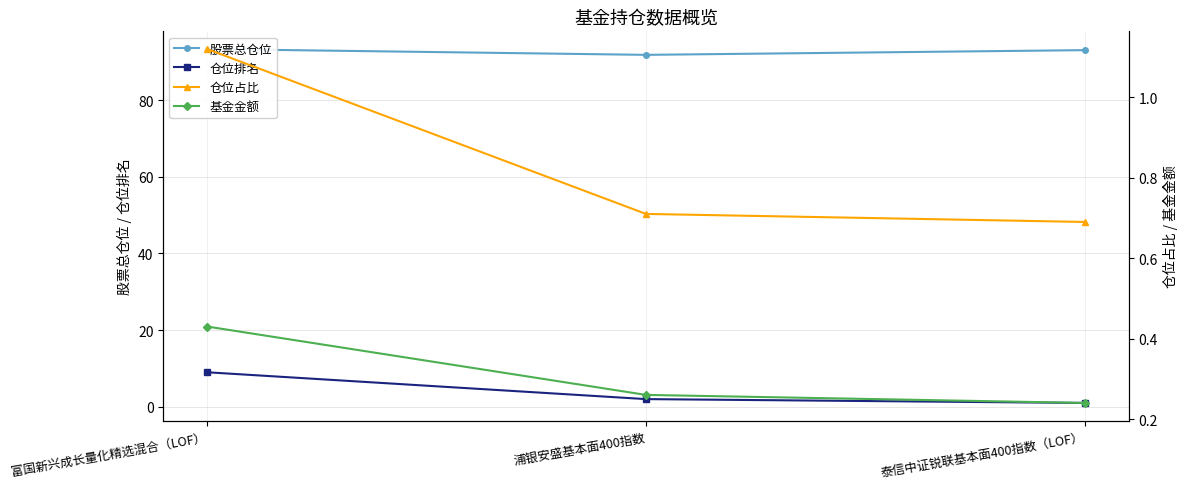

How many series are shown in this chart?

4